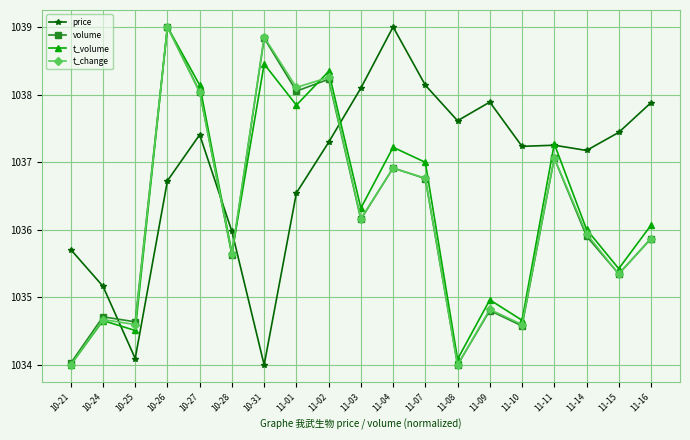

What is the spread (max minus min) of values at 10-27?

0.7